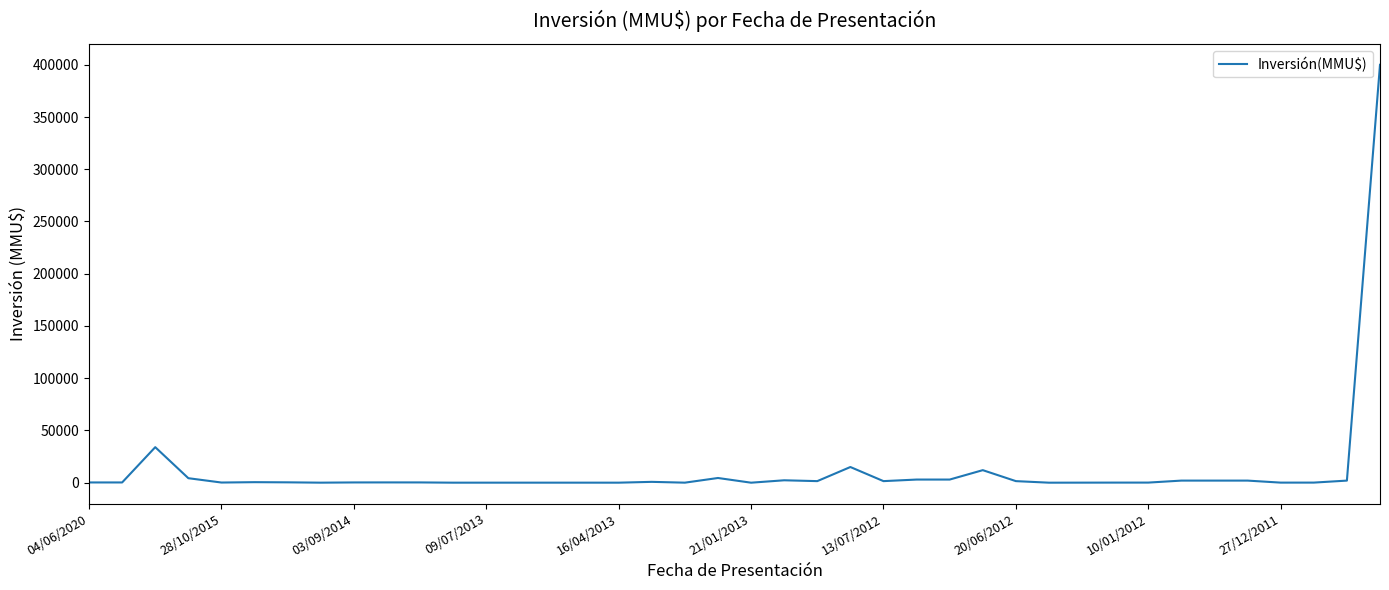

What is the difference between the maximum and minimum values?

400000